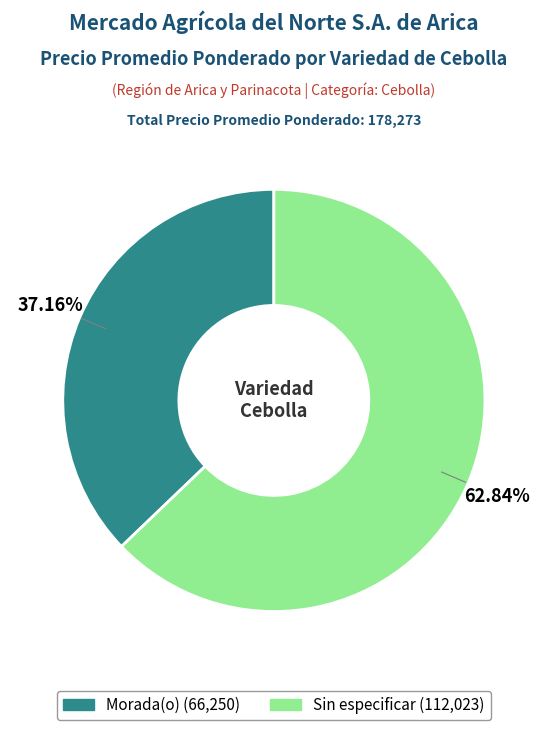

Between Morada(o) (66,250) and Sin especificar (112,023), which is larger?

Sin especificar (112,023)